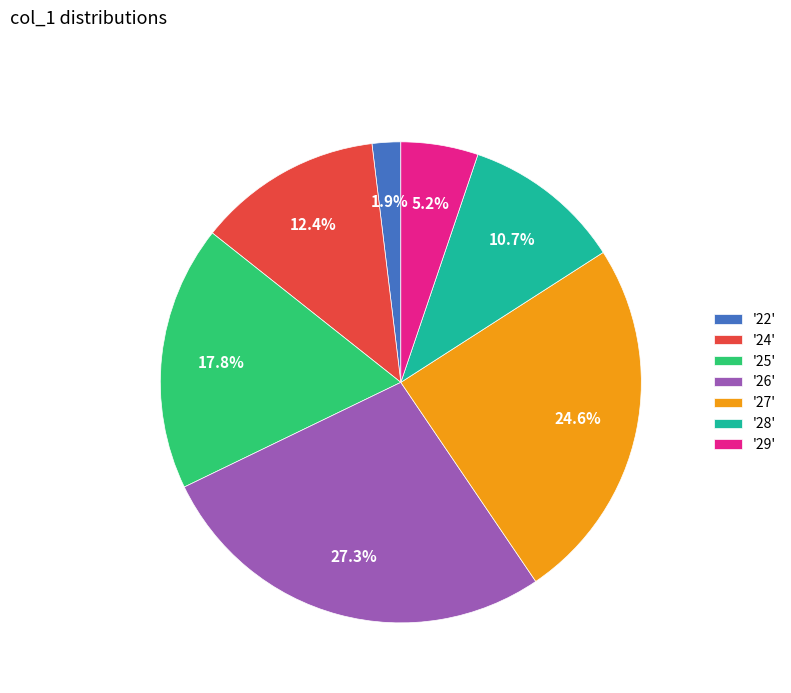

Rank the categories by value from highest to lowest.

'26', '27', '25', '24', '28', '29', '22'